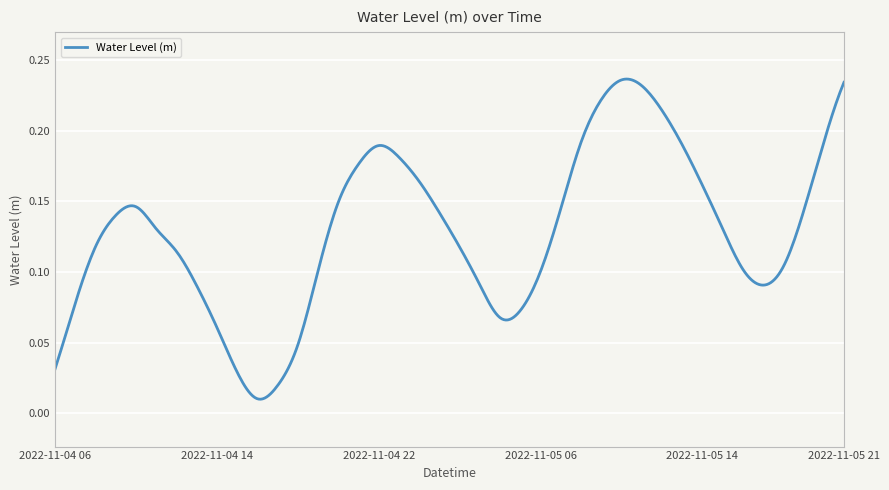

How many lines are shown in the chart?

1